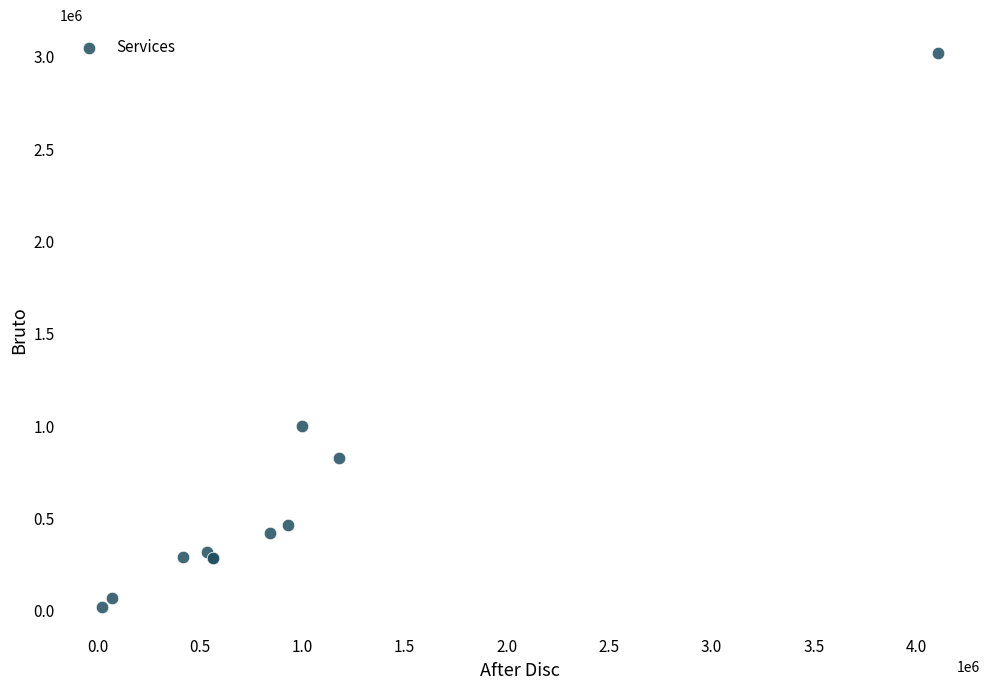

What Y value in the scatter plot is closest to 1520950?

1000000